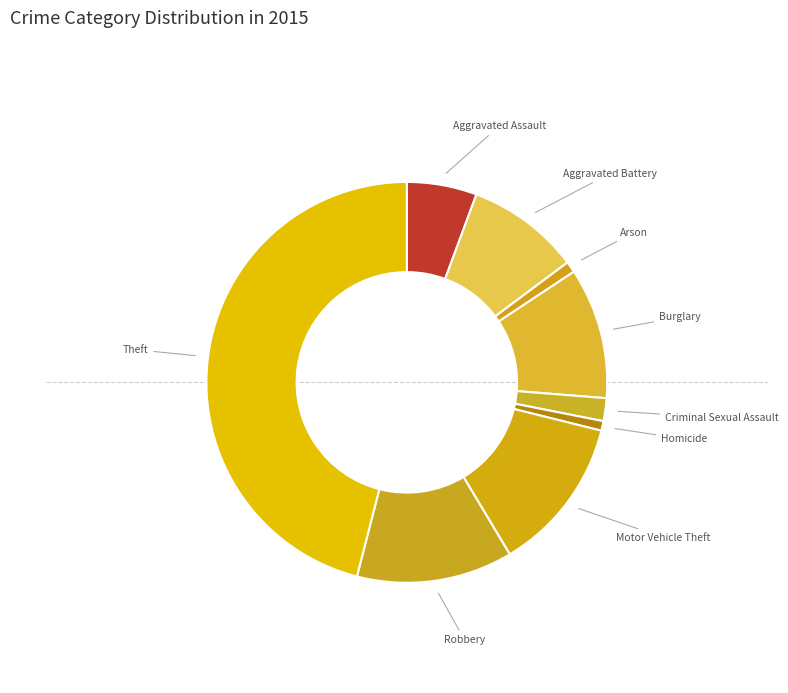

What is the largest slice in the pie chart?

Theft